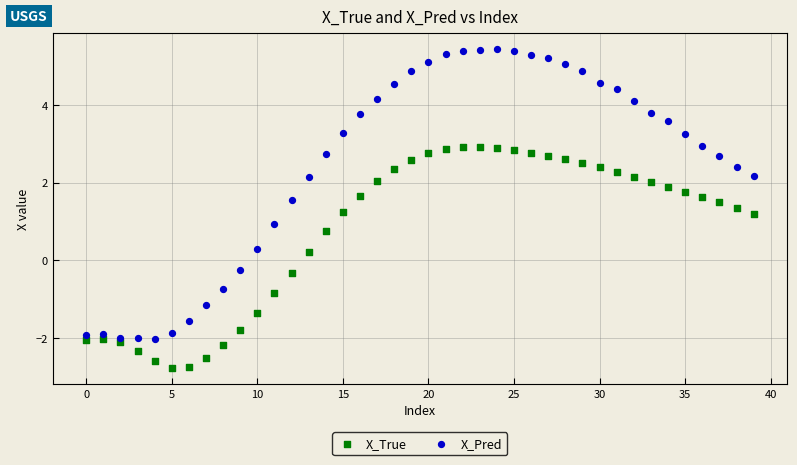

Which series reaches the maximum Y coordinate?

X_Pred